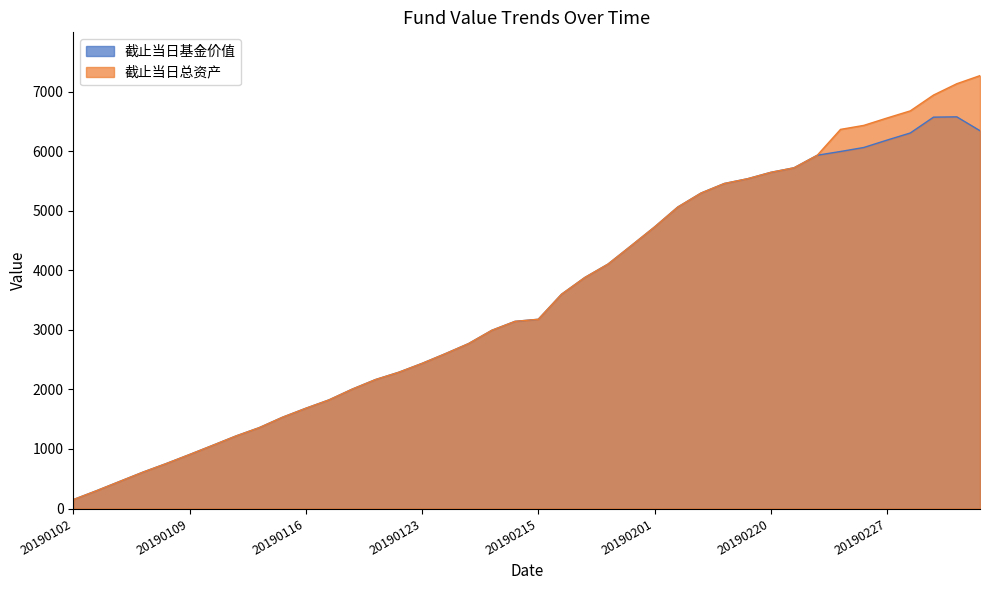

At which label does 截止当日基金价值 reach its minimum?

20190102